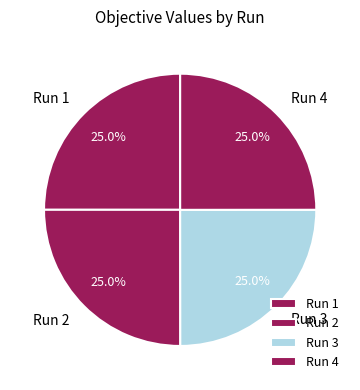

Is there a majority slice in this chart?

No